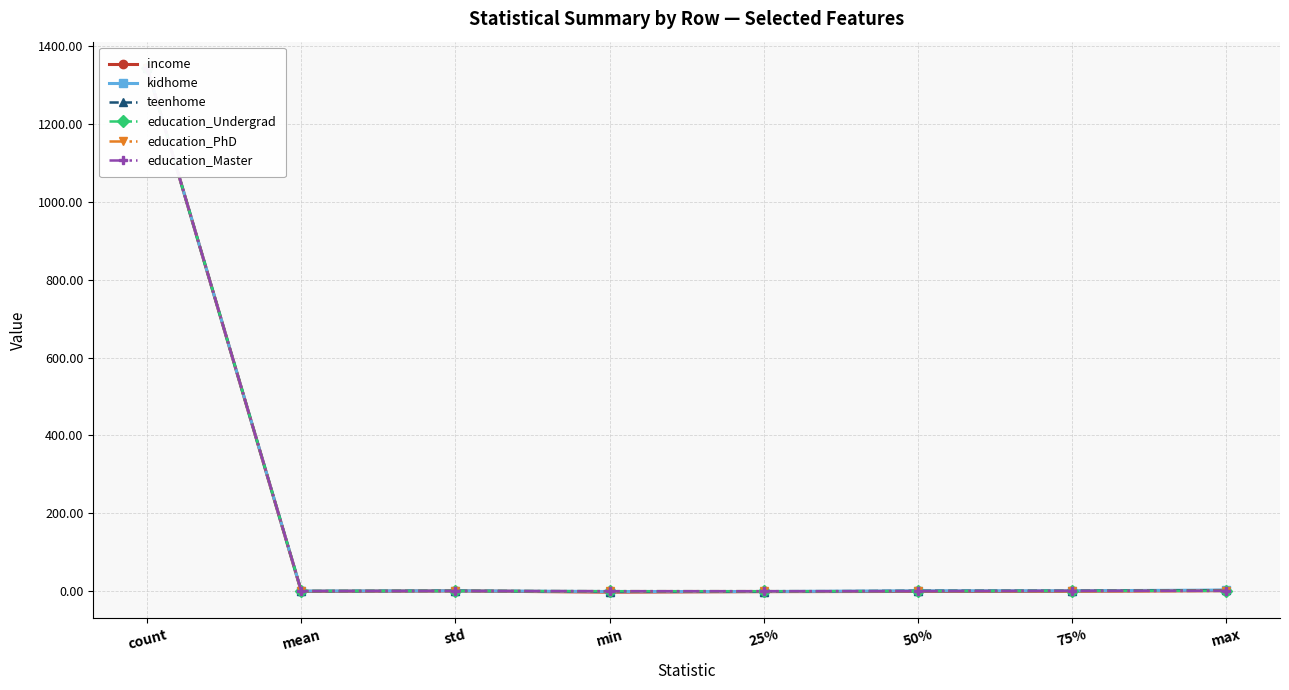

What is the average value of the income series?

167.6